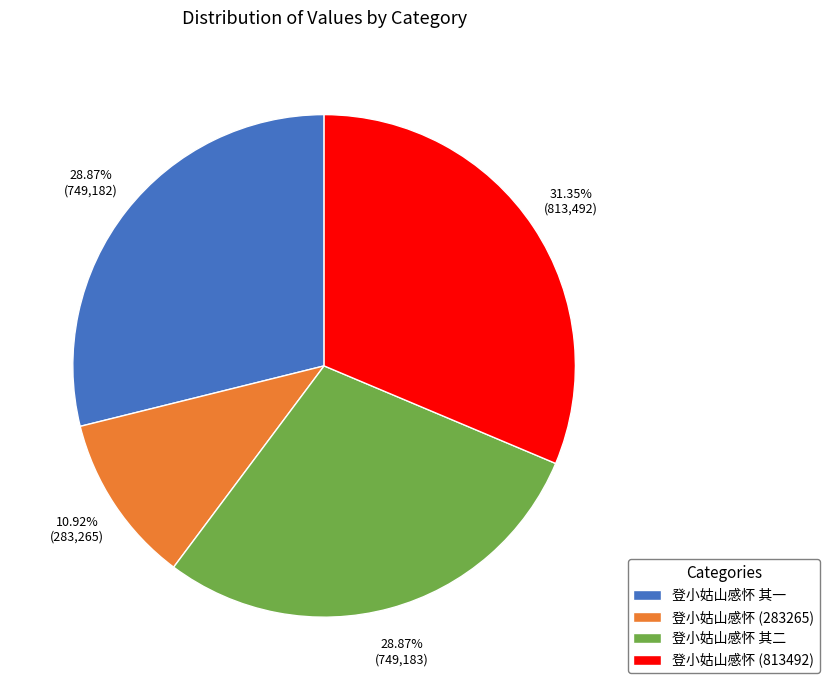

To the nearest percent, what percentage of the pie is 登小姑山感怀 其二?

29%